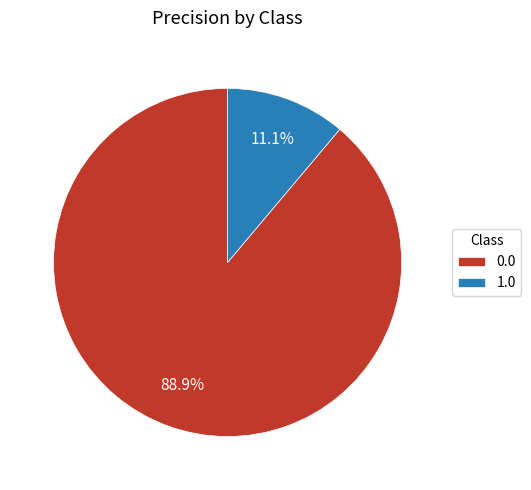

Is there a majority slice in this chart?

Yes